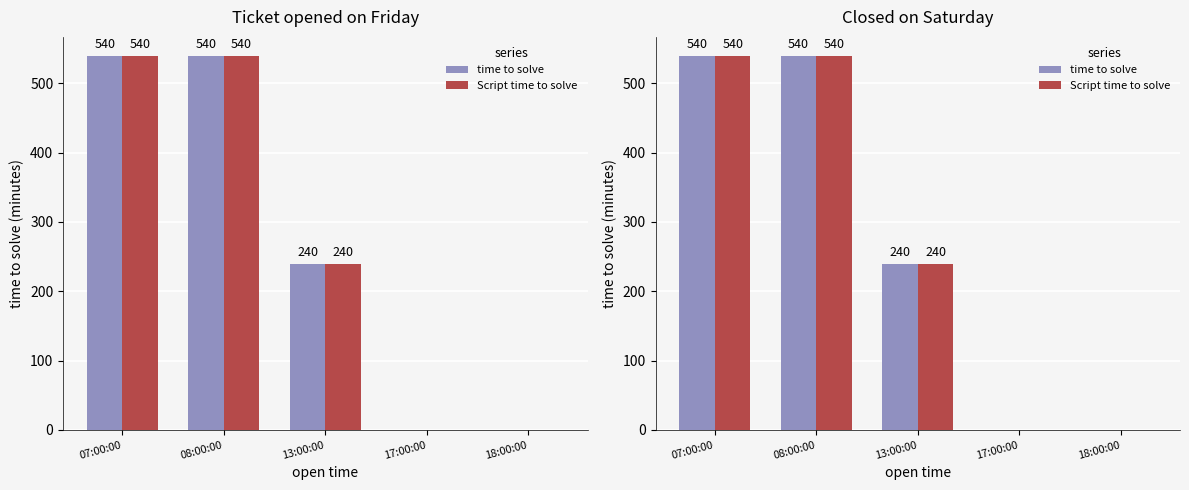

Count the time to solve values in the range 0 to 540.

5